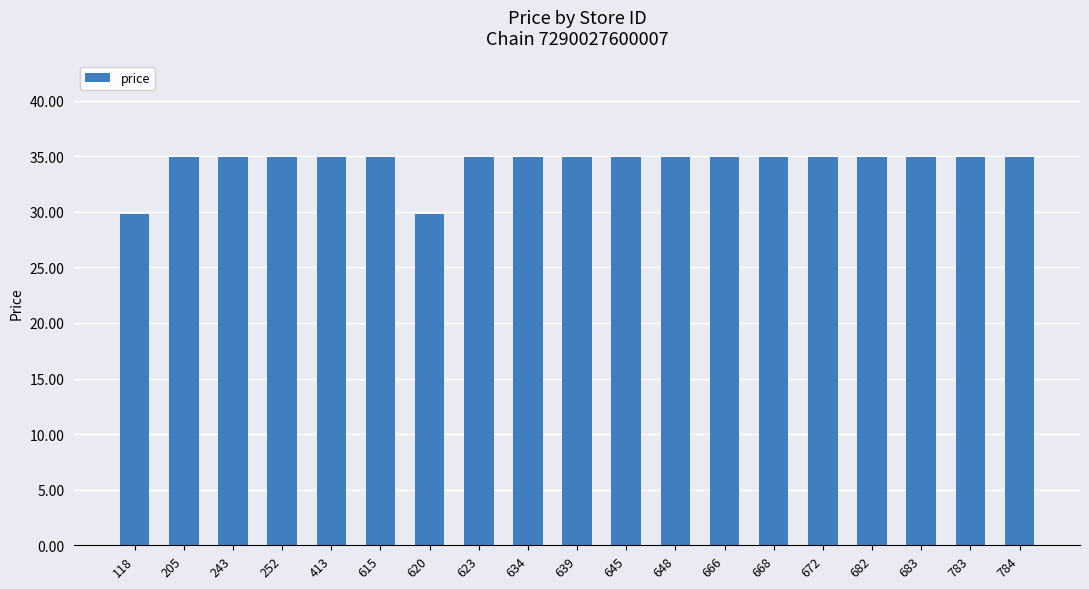

What is the change in value from 118 to 645?

+5.1